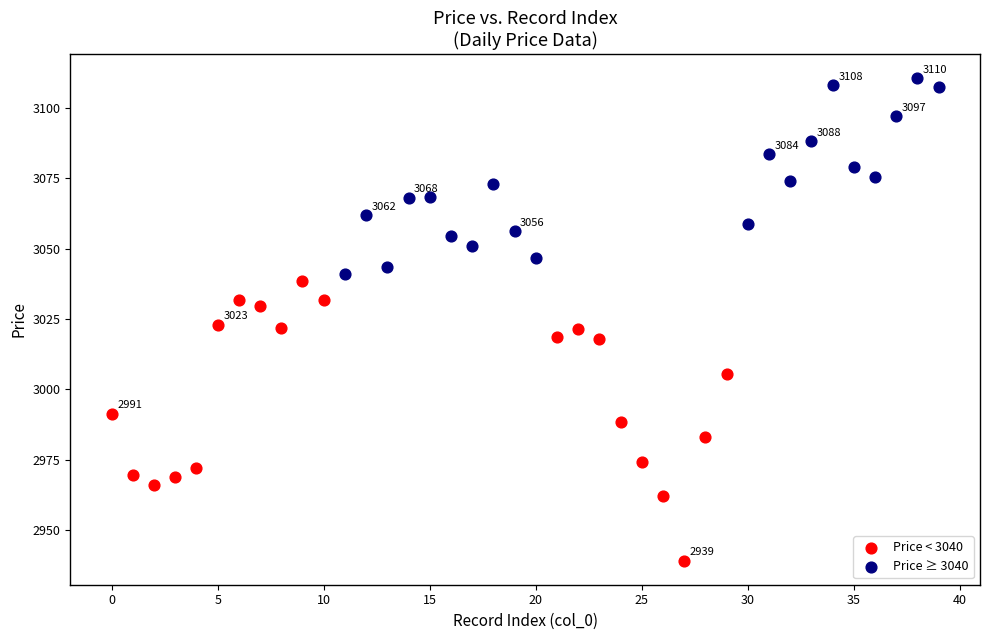

Which series reaches the minimum Y coordinate?

Price < 3040